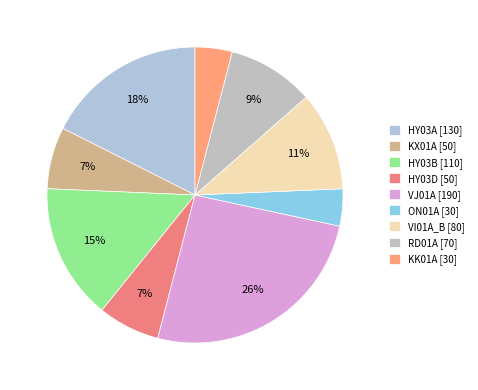

Do HY03D and HY03A together represent more than half of the pie?

No